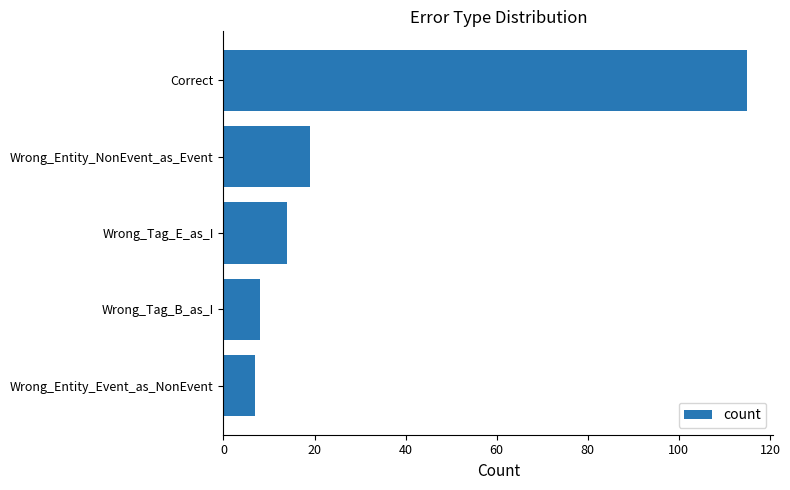

What is the change in value from Wrong_Entity_Event_as_NonEvent to Correct?

+108